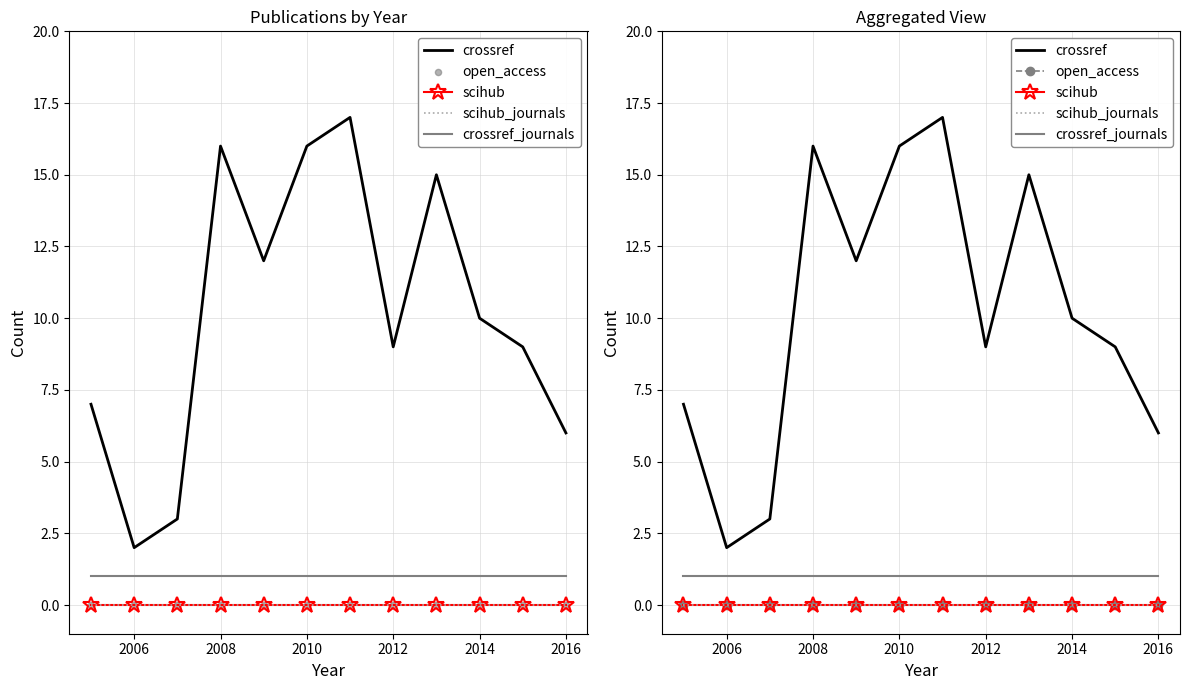

At how many categories does at least one series exceed 4?

10